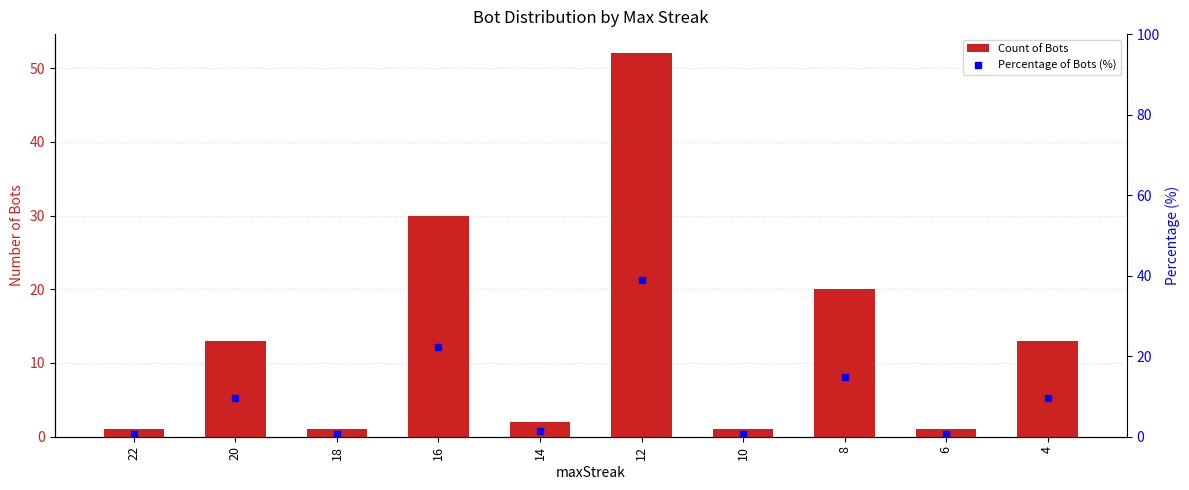

What is the difference between the maximum and minimum values in the Count of Bots series?

51.0